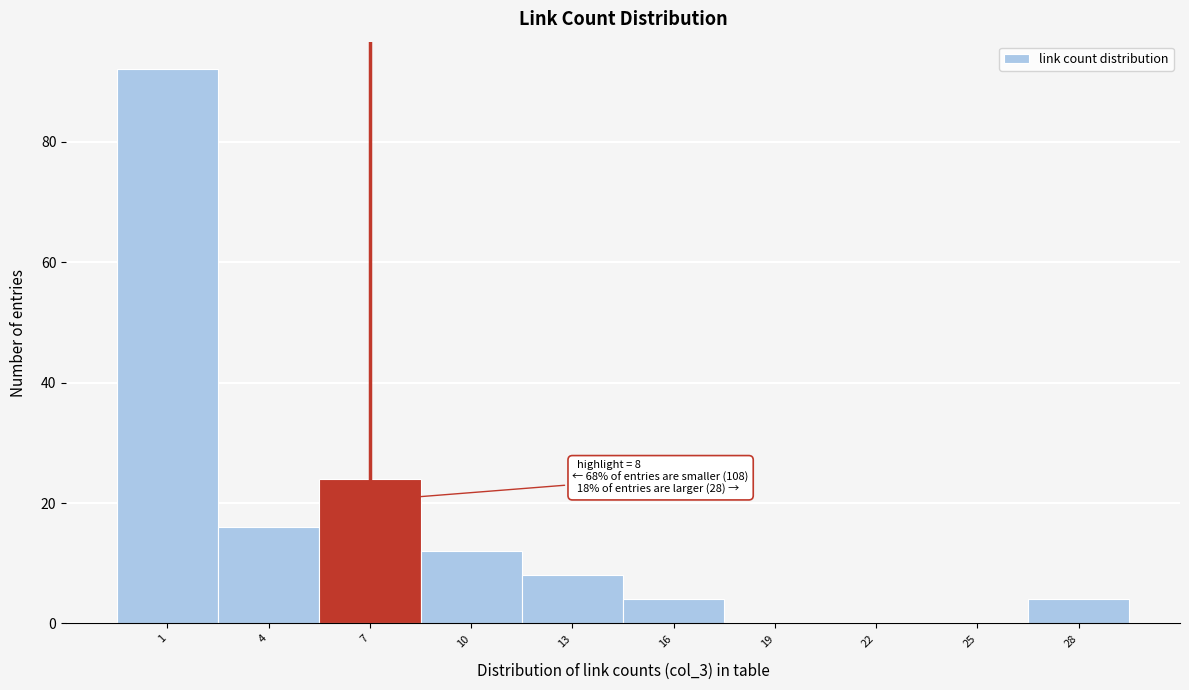

Reading left to right, transcribe all the data shown in this chart.

1=92	4=16	7=24	10=12	13=8	16=4	19=0	22=0	25=0	28=4